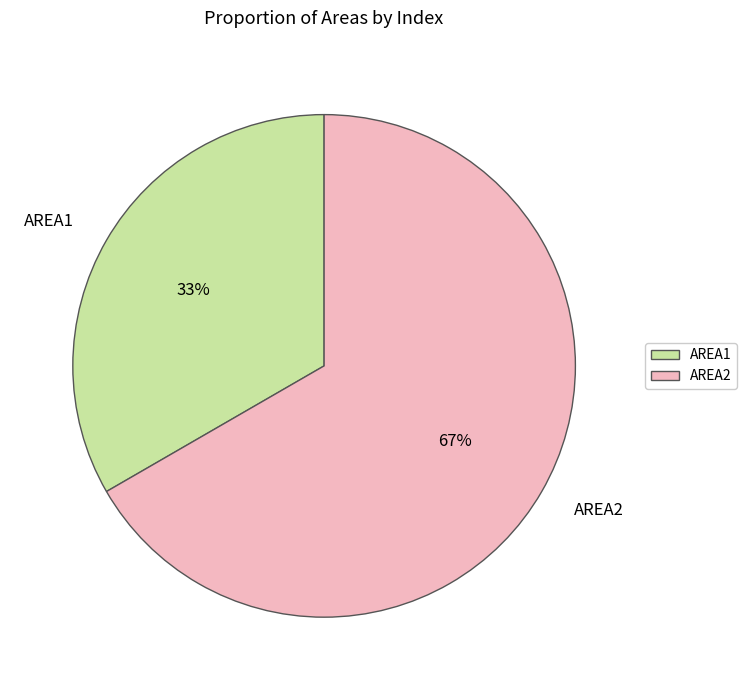

To the nearest percent, what portion does AREA2 represent?

67%